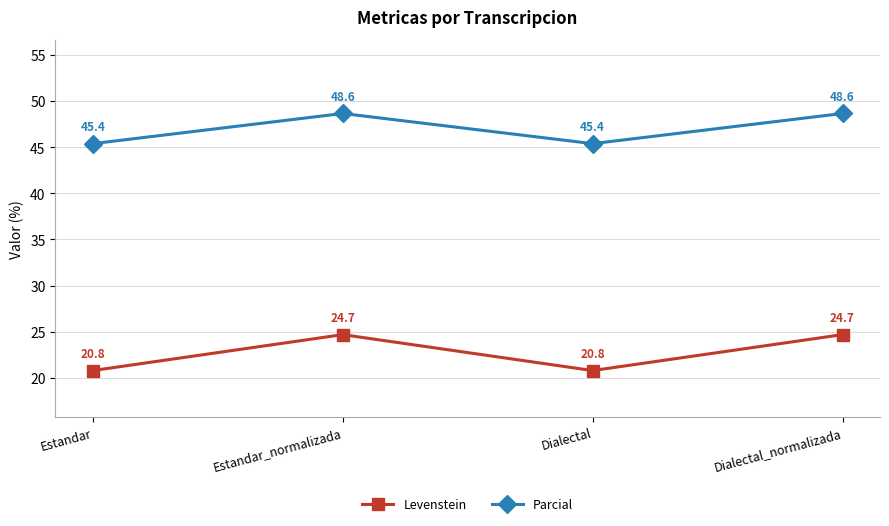

The value of Parcial at Estandar_normalizada is 48.6. True or false?

True